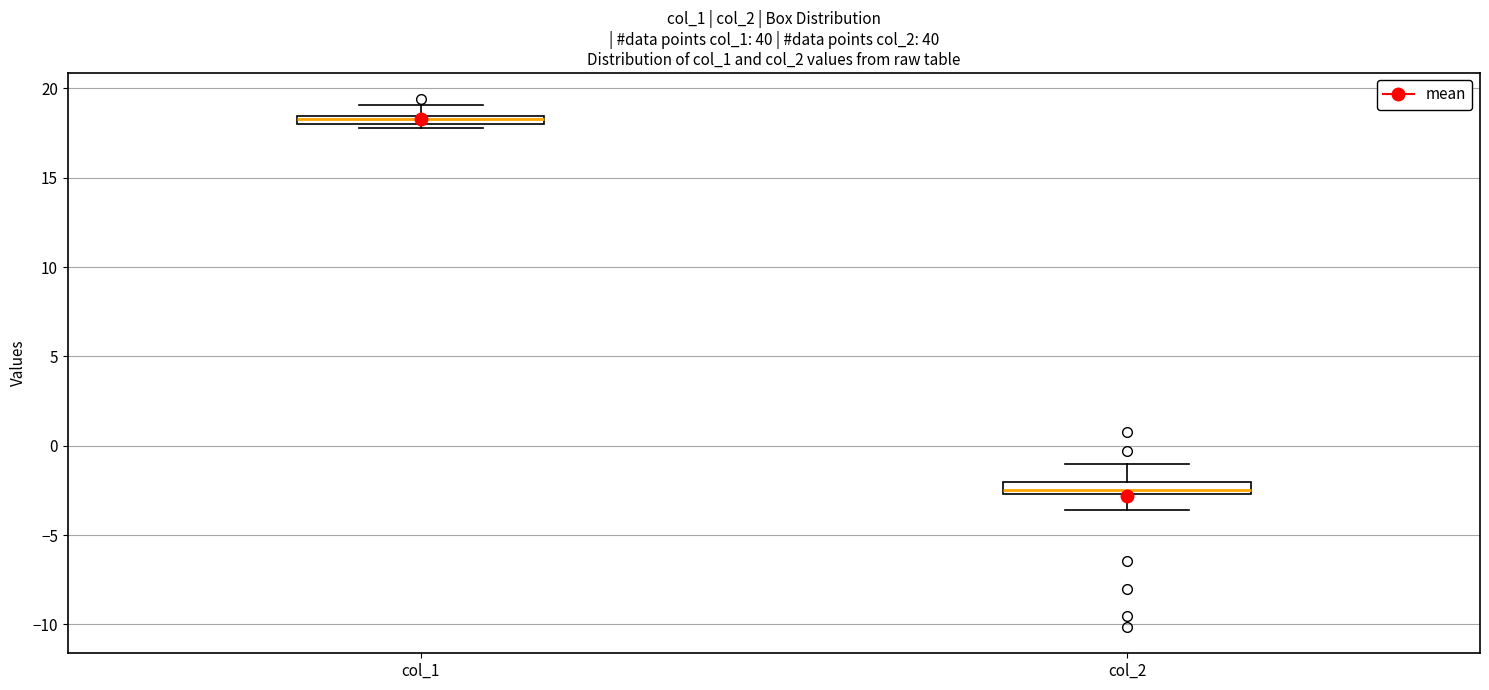

Which box has the lowest median line?

col_2